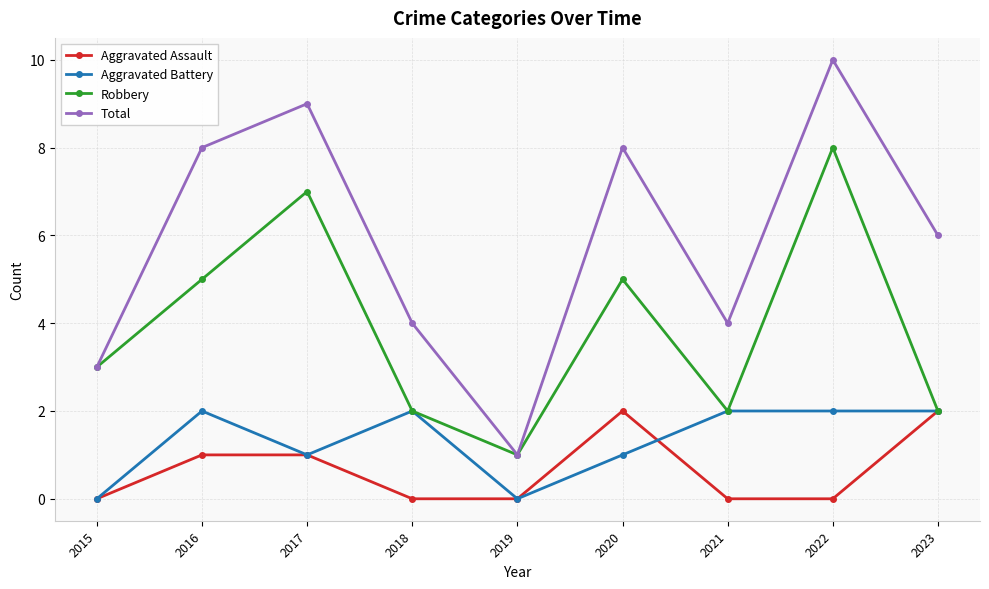

True or false: Aggravated Assault has a value of 0 at 2022.

True